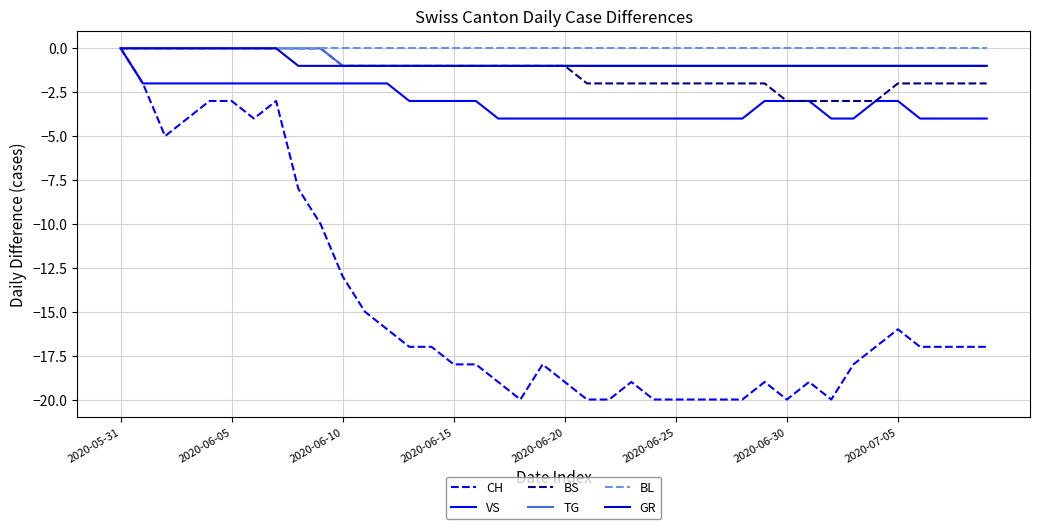

Which series has the largest range (max minus min)?

CH